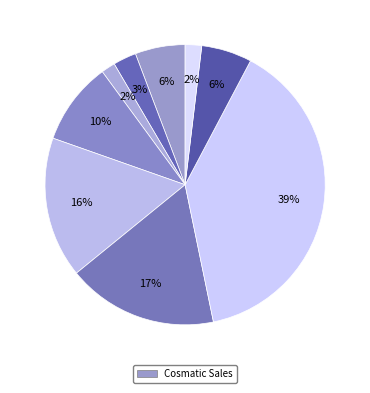

Is there a majority slice in this chart?

No